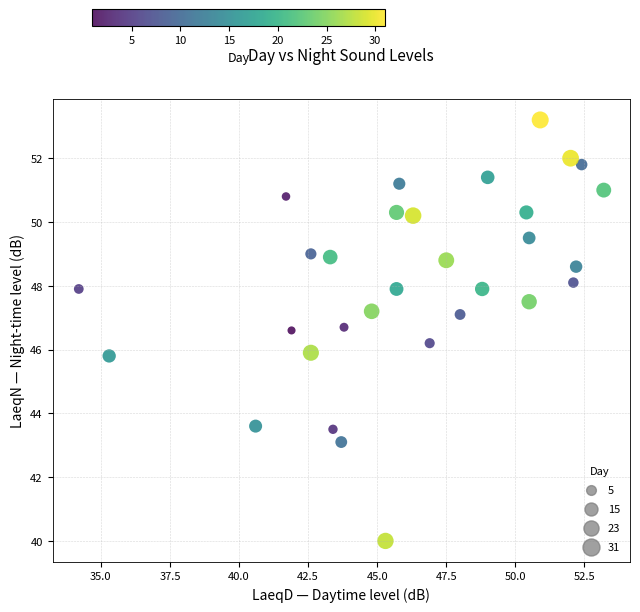

What is the range of Y values (max minus min)?

13.2